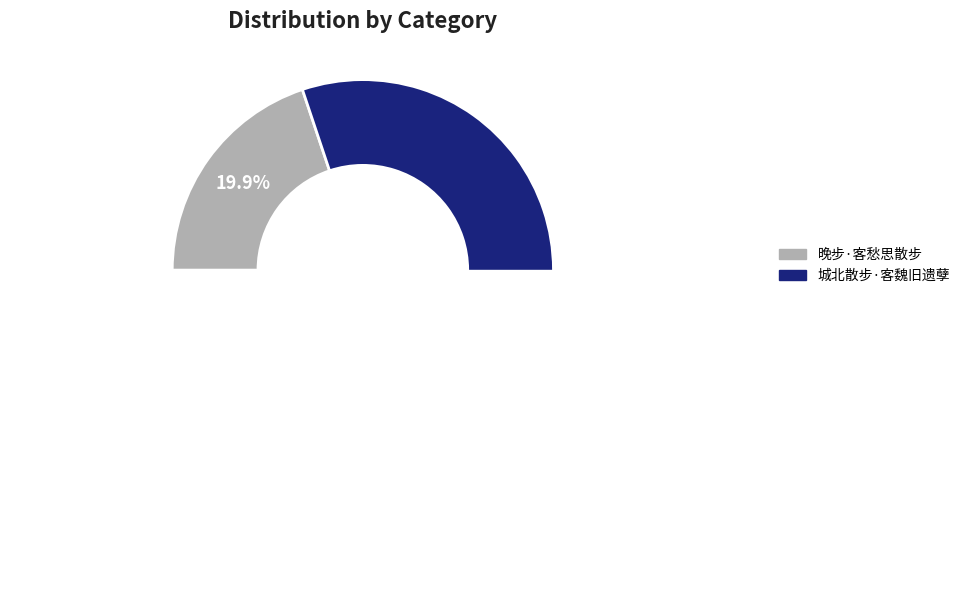

What is the smallest slice in the pie chart?

晚步·客愁思散步